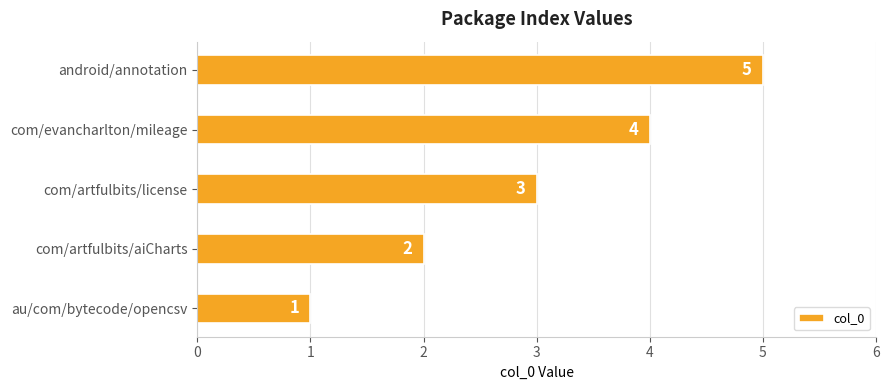

True or false: the data shows 2 at com/artfulbits/license.

False